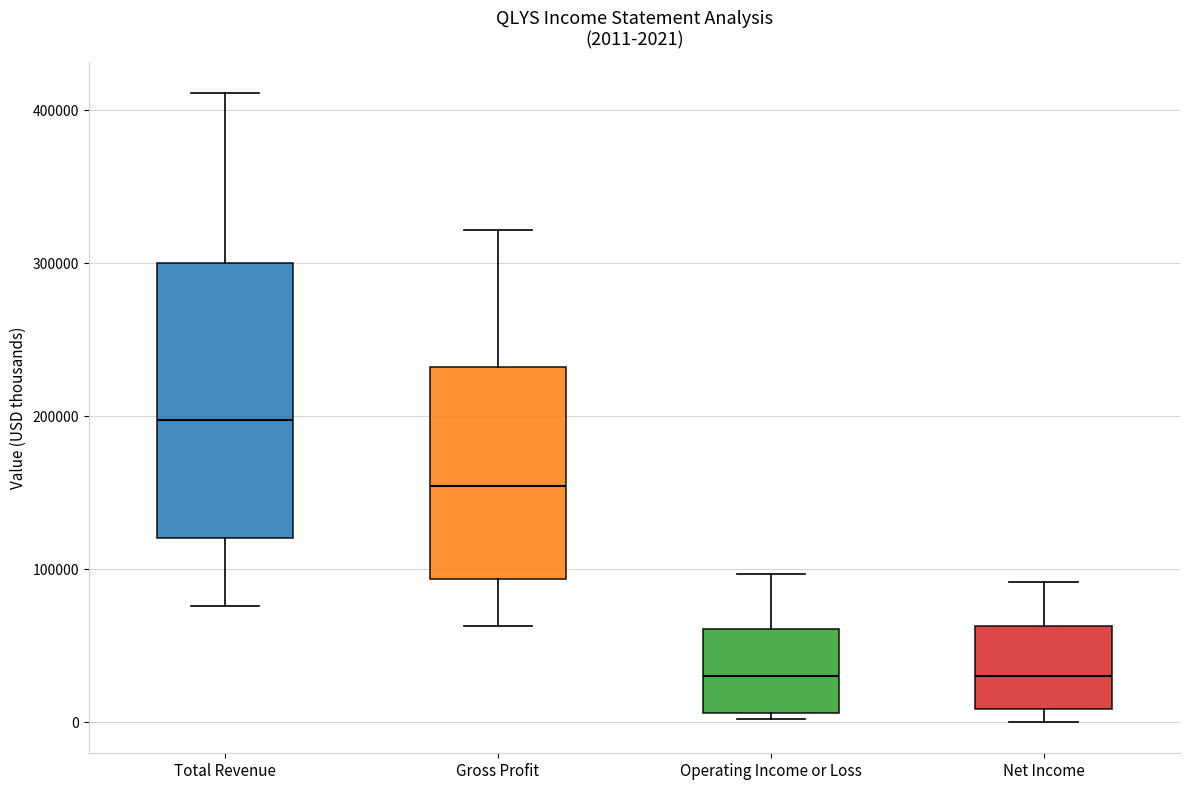

Comparing the boxes themselves (not the whiskers), which one is the tallest?

Total Revenue